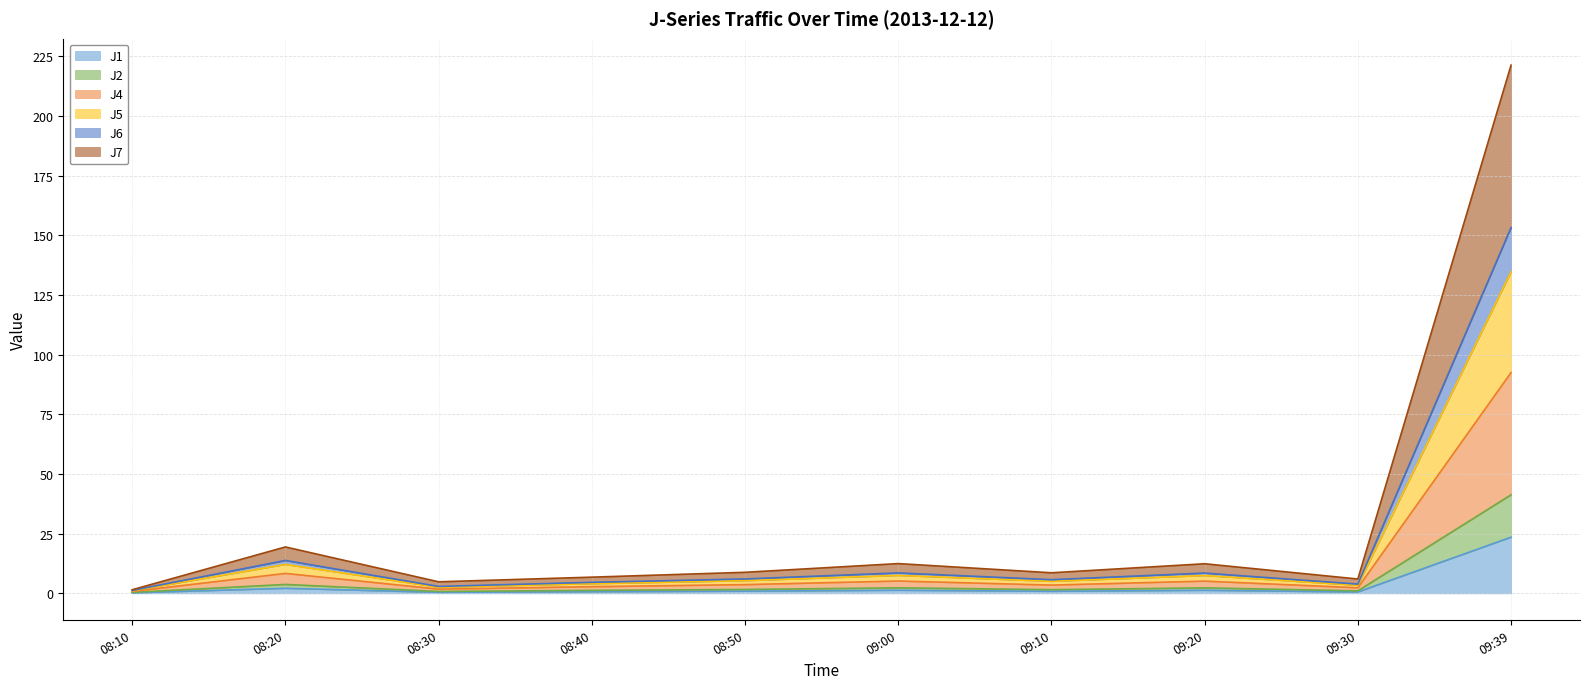

What is the minimum value for J6?

0.4